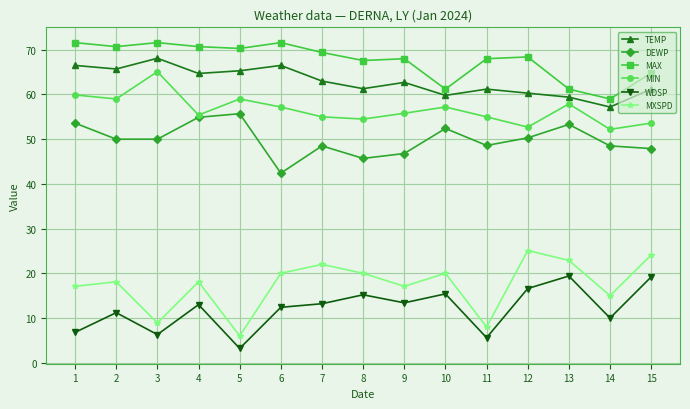

What is the spread (max minus min) of values at 13?

41.8